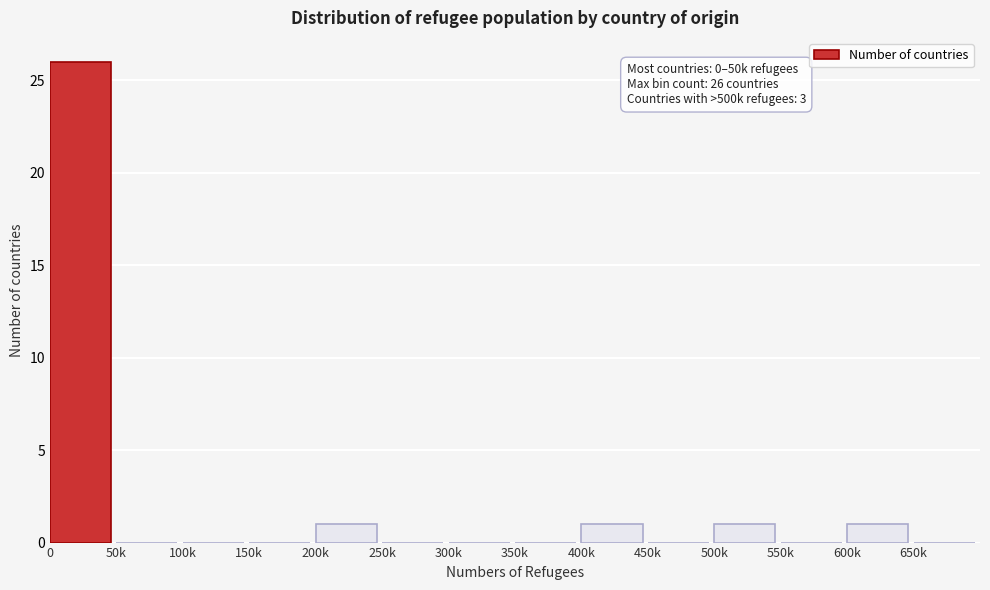

Reading right to left, transcribe all the data shown in this chart.

650k=0	600k=1	550k=0	500k=1	450k=0	400k=1	350k=0	300k=0	250k=0	200k=1	150k=0	100k=0	50k=0	0=26